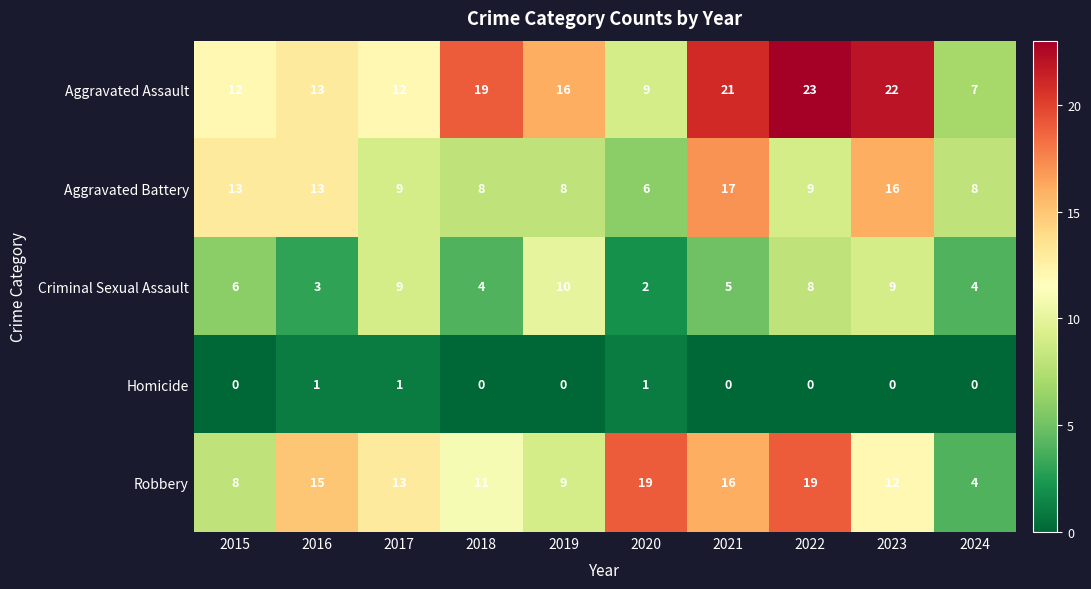

What is the highest value of the Criminal Sexual Assault series?

10